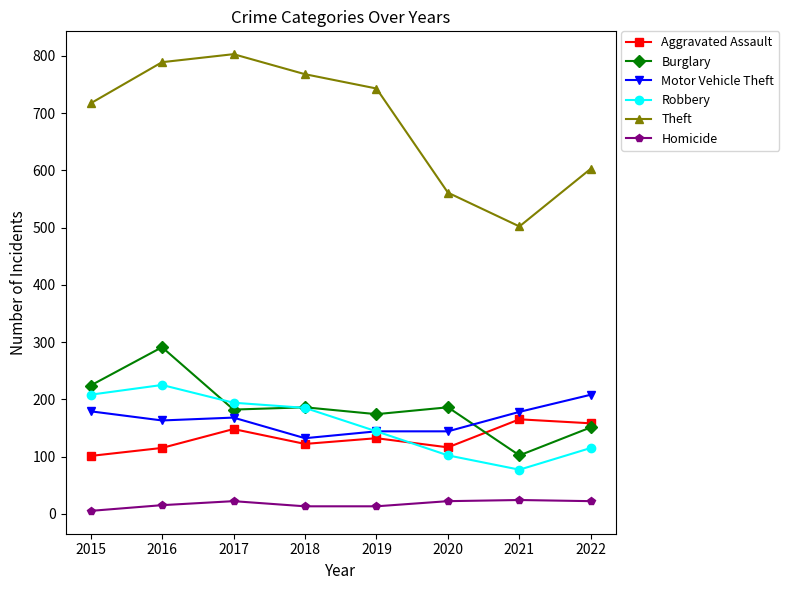

What is the total value across all series at 2016?

1598